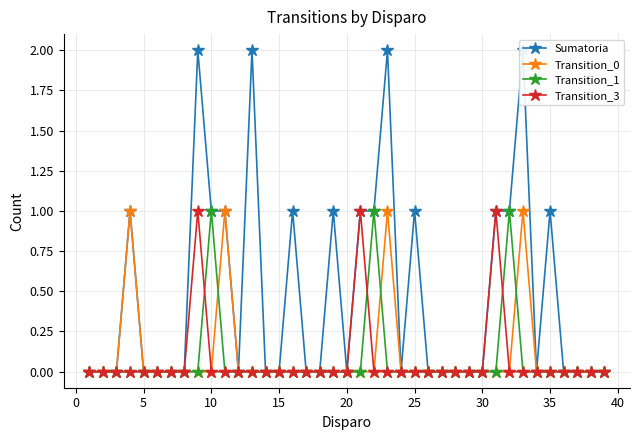

At how many categories does at least one series exceed 1?

4